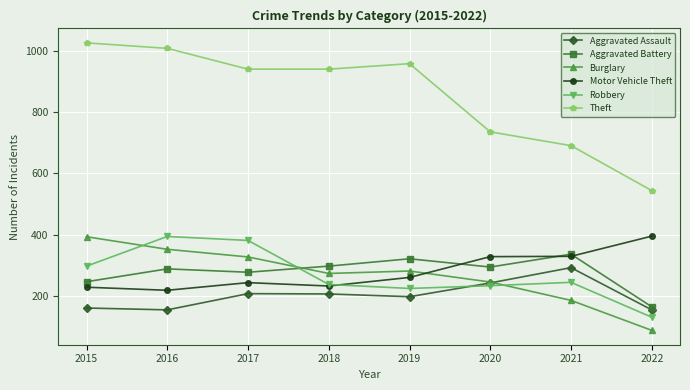

Read the Motor Vehicle Theft value at 2021, to the nearest 5.

330